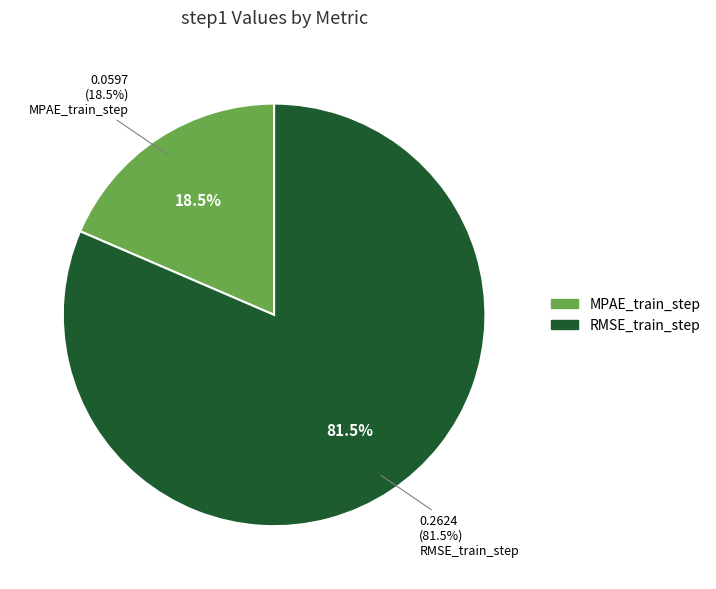

Count the number of slices in the pie.

2